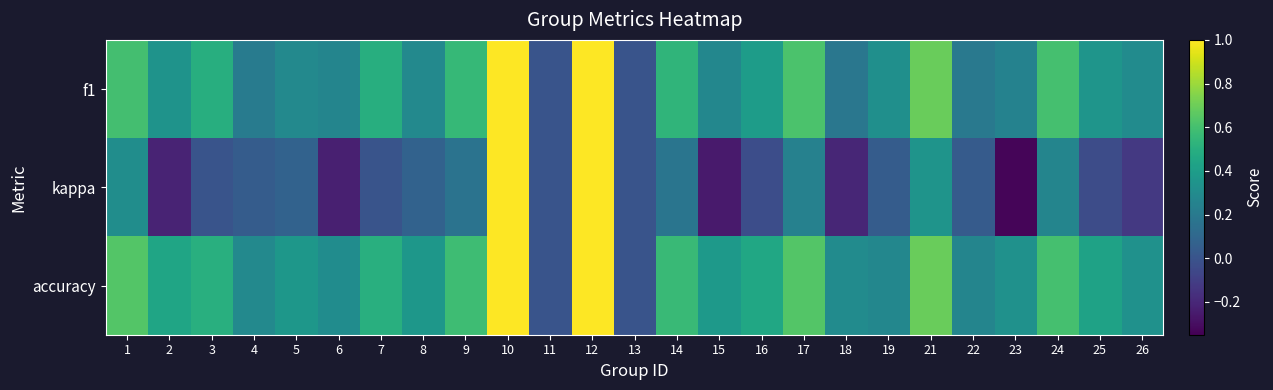

Count the number of categories in the chart.

25